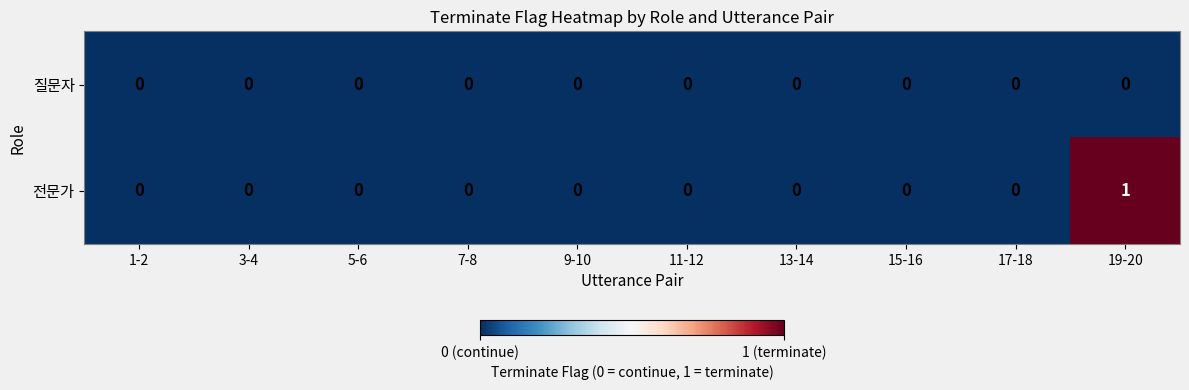

Rank the series by their maximum value, from highest to lowest.

전문가, 질문자